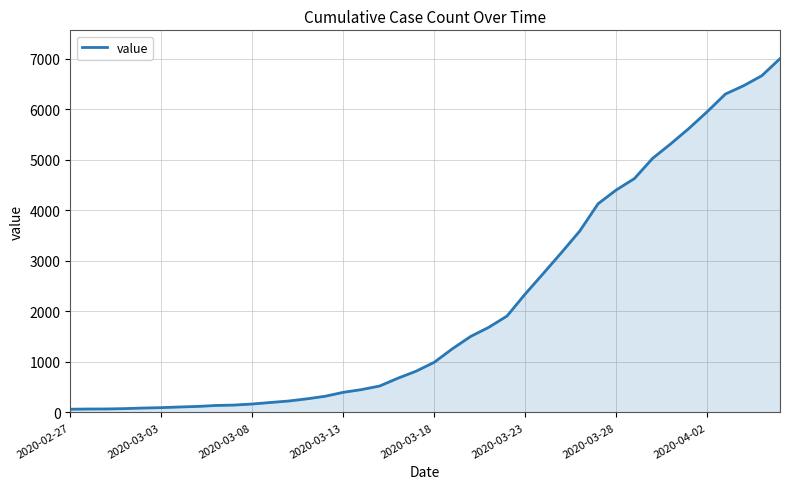

What is the maximum value shown in the chart?

7004